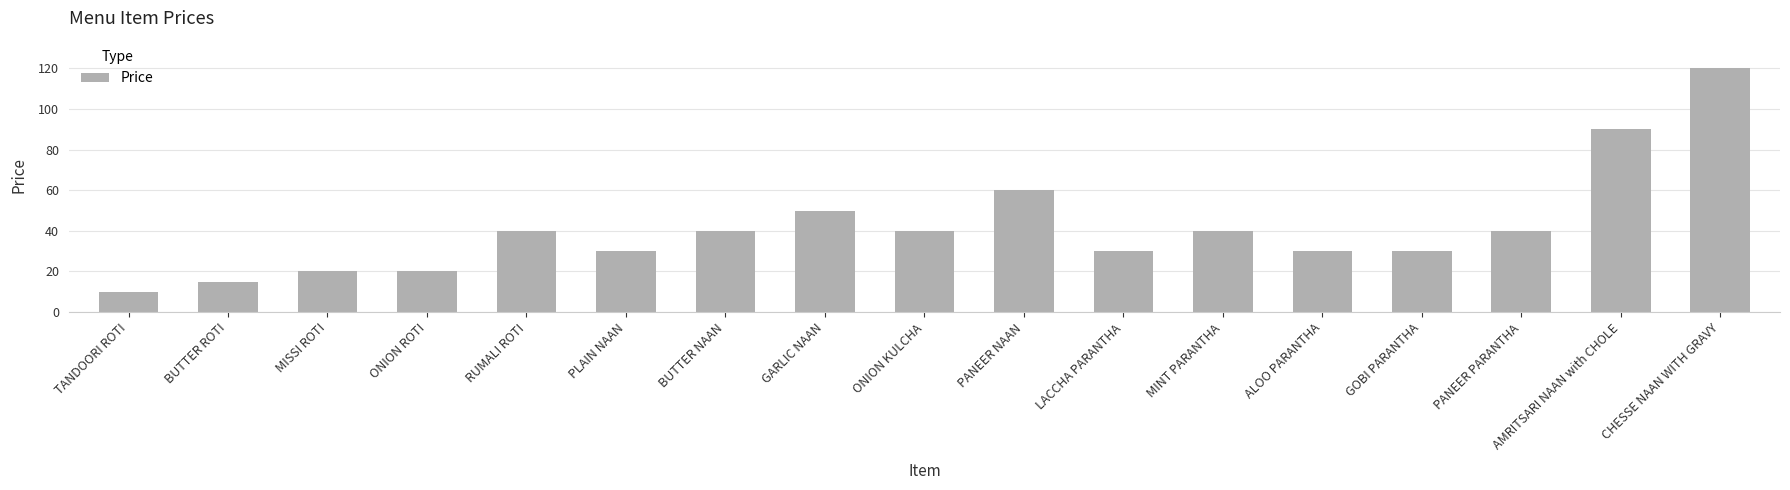

Reading right to left, extract all data points from this chart.

120	90	40	30	30	40	30	60	40	50	40	30	40	20	20	15	10